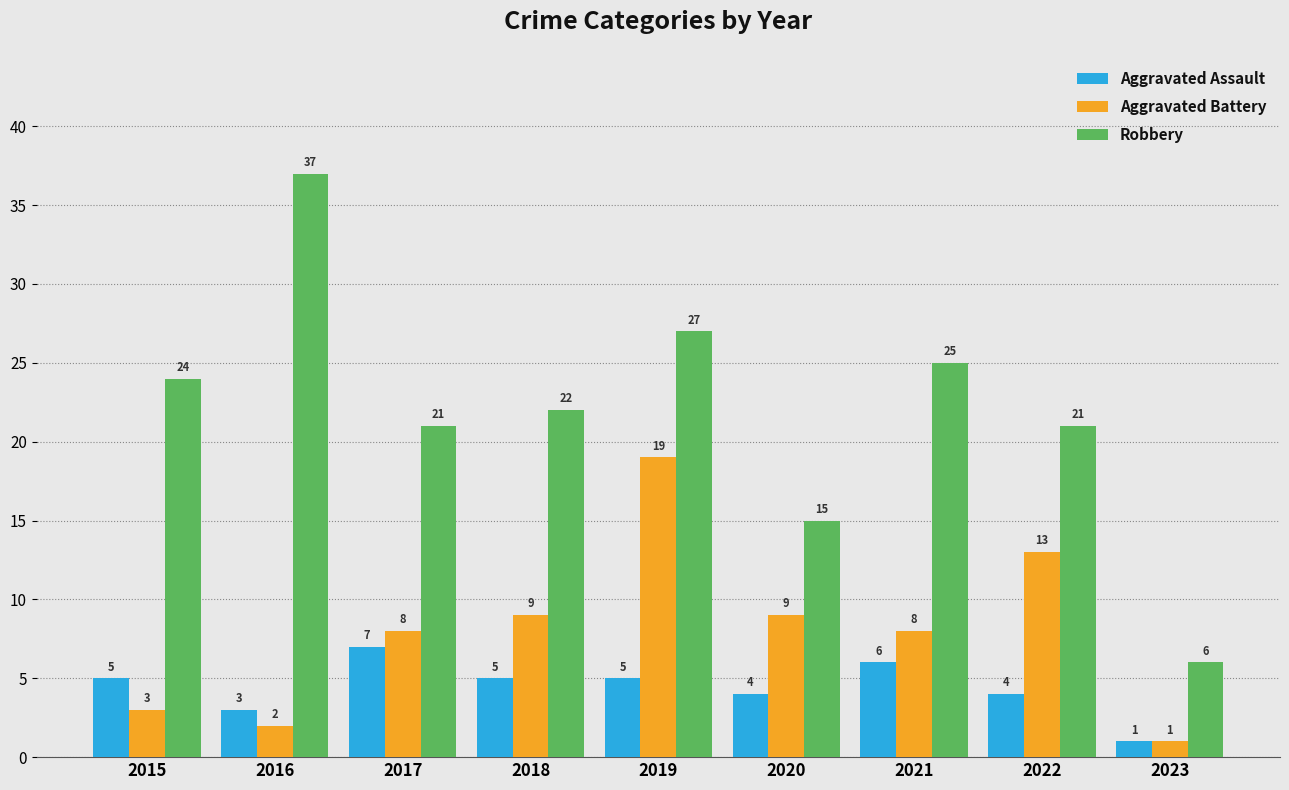

At which category is the sum across all series the highest?

2019